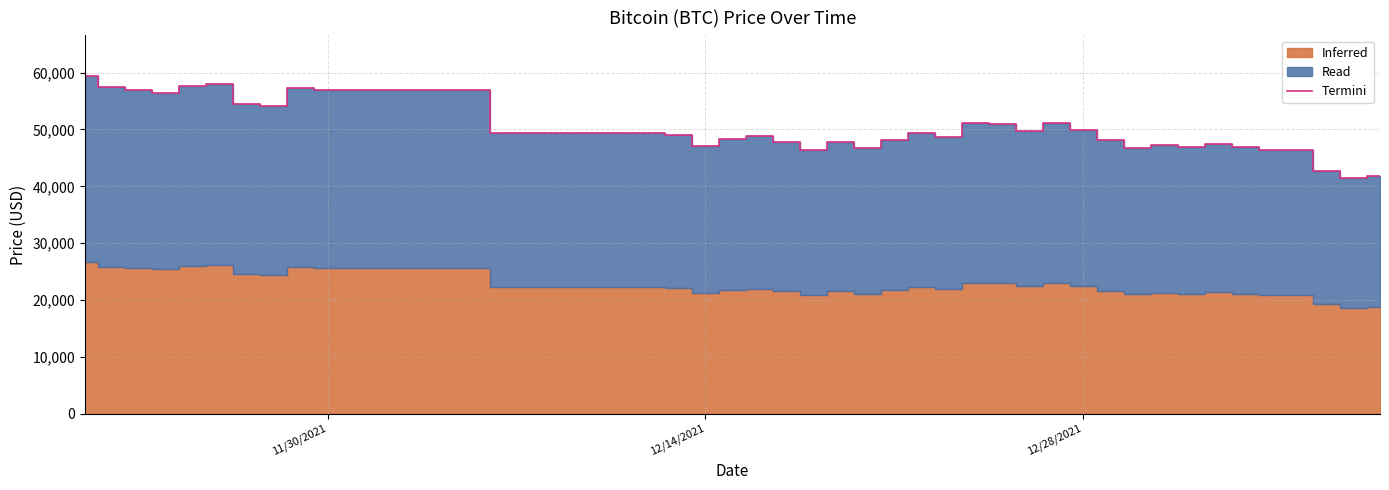

What is the difference between the maximum and second lowest values?

17582